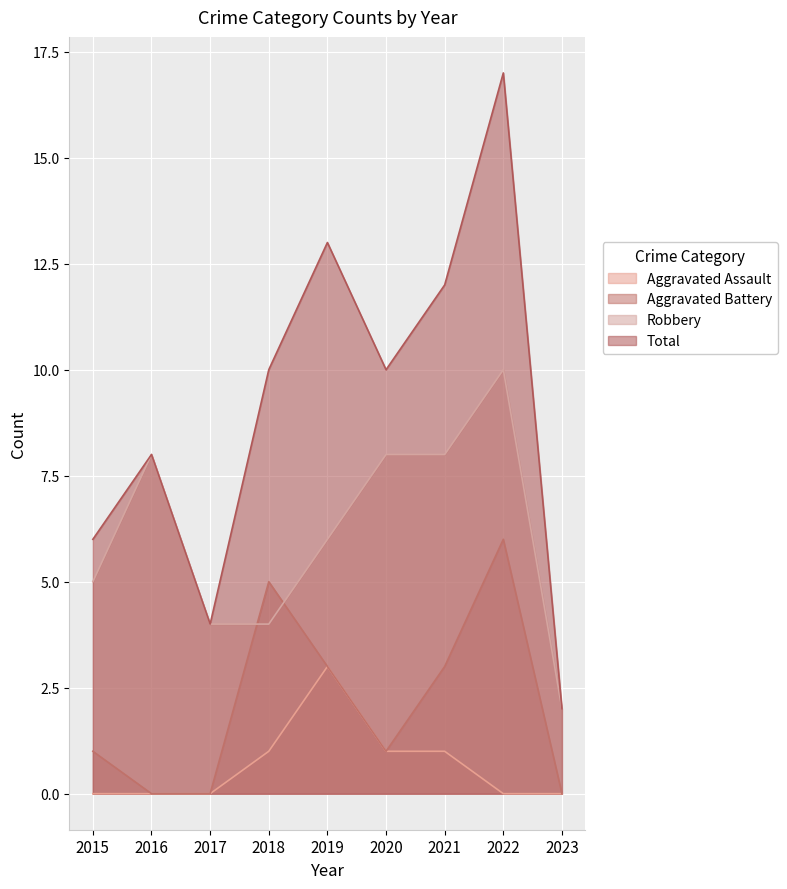

How many data points does each series have?

9